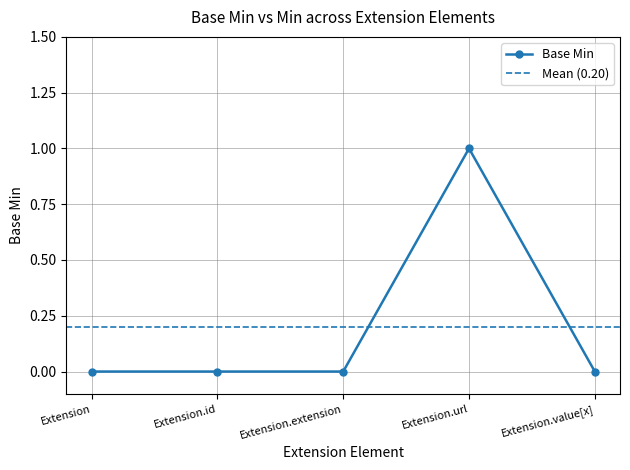

Reading left to right, list all the values displayed in this chart.

0	0	0	1	0